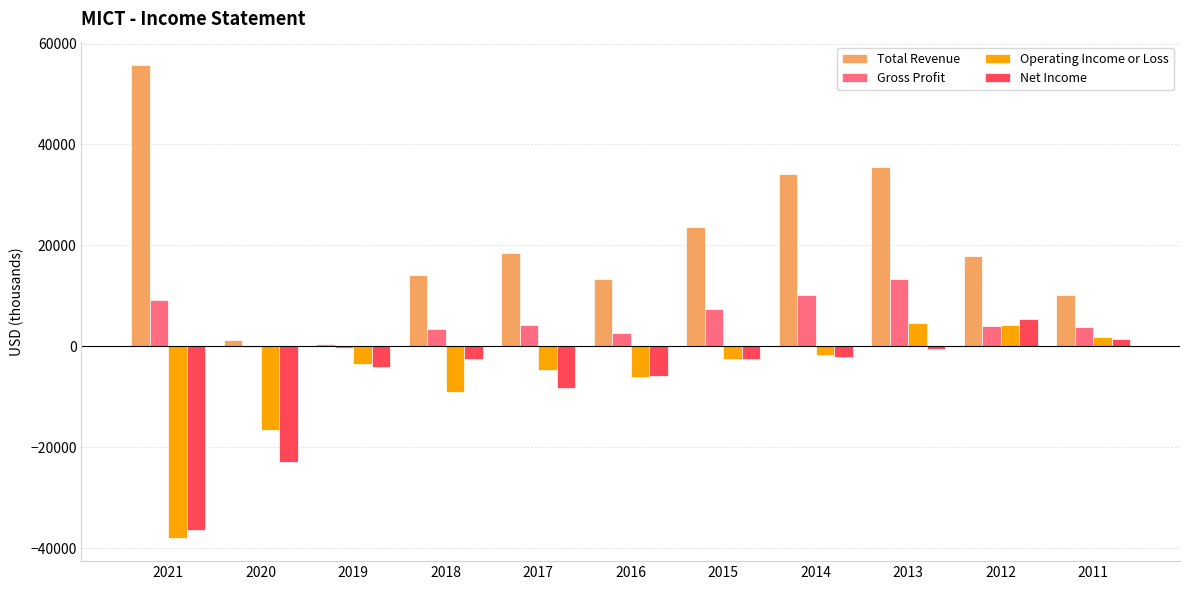

Between 2020 and 2011, which series saw the biggest shift?

Net Income